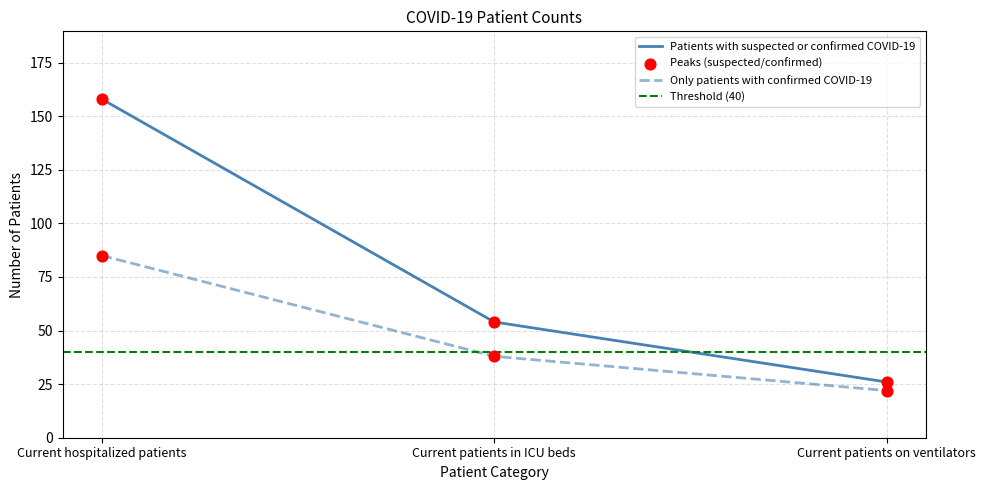

What are all the series names shown in the legend?

Patients with suspected or confirmed COVID-19, Only patients with confirmed COVID-19